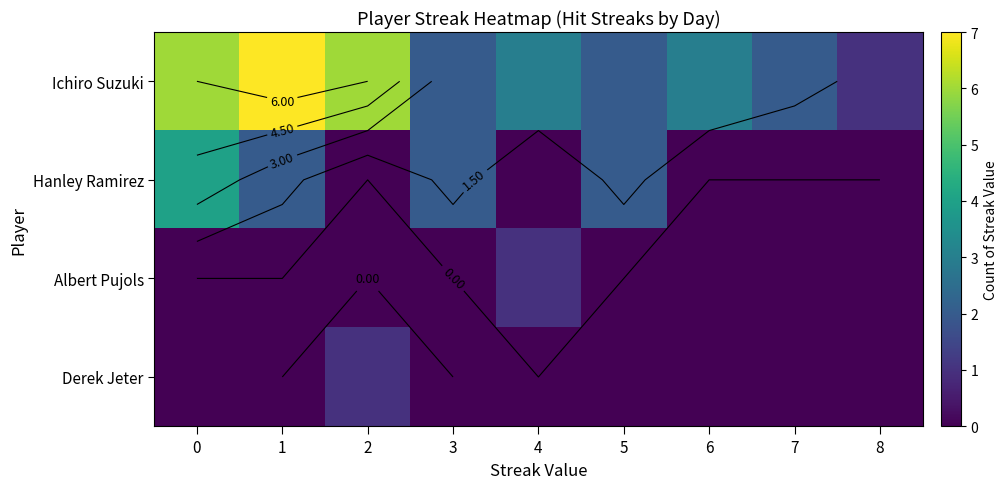

At 8, list the series in order from largest to smallest.

Ichiro Suzuki, Hanley Ramirez, Albert Pujols, Derek Jeter